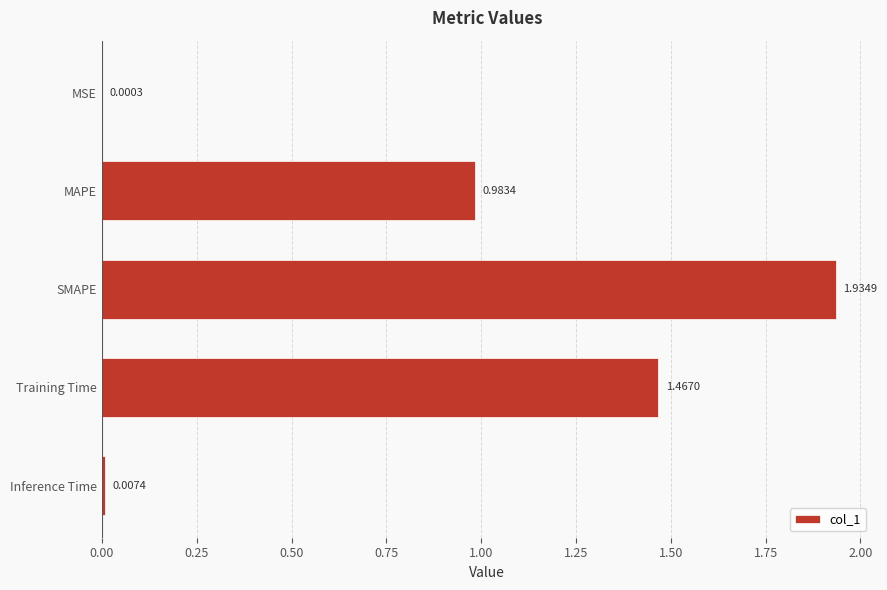

What is the change in value from MSE to SMAPE?

+1.9